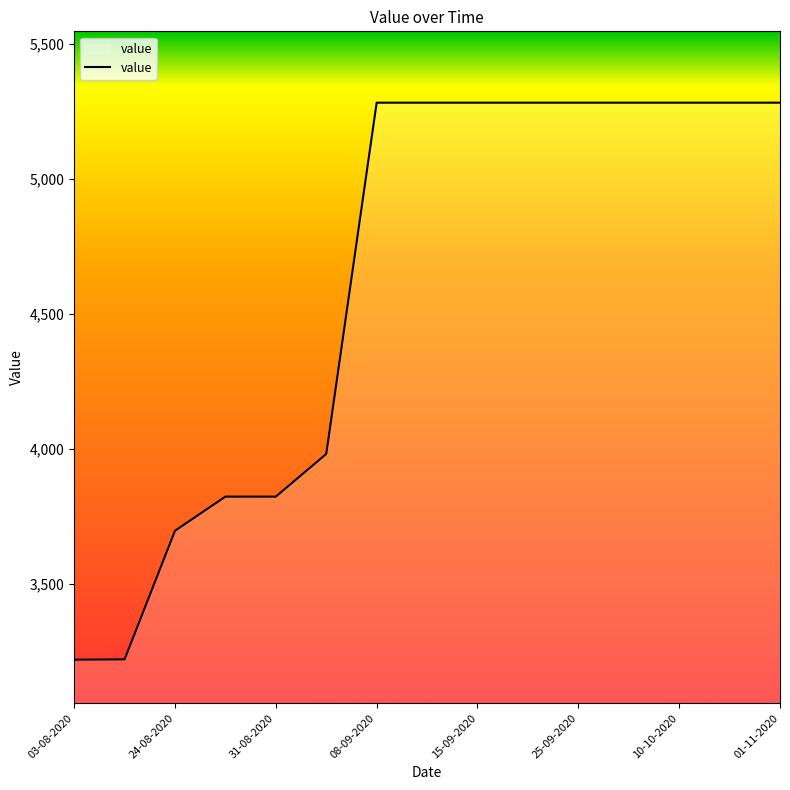

Does the chart display data point markers on the line(s)?

No